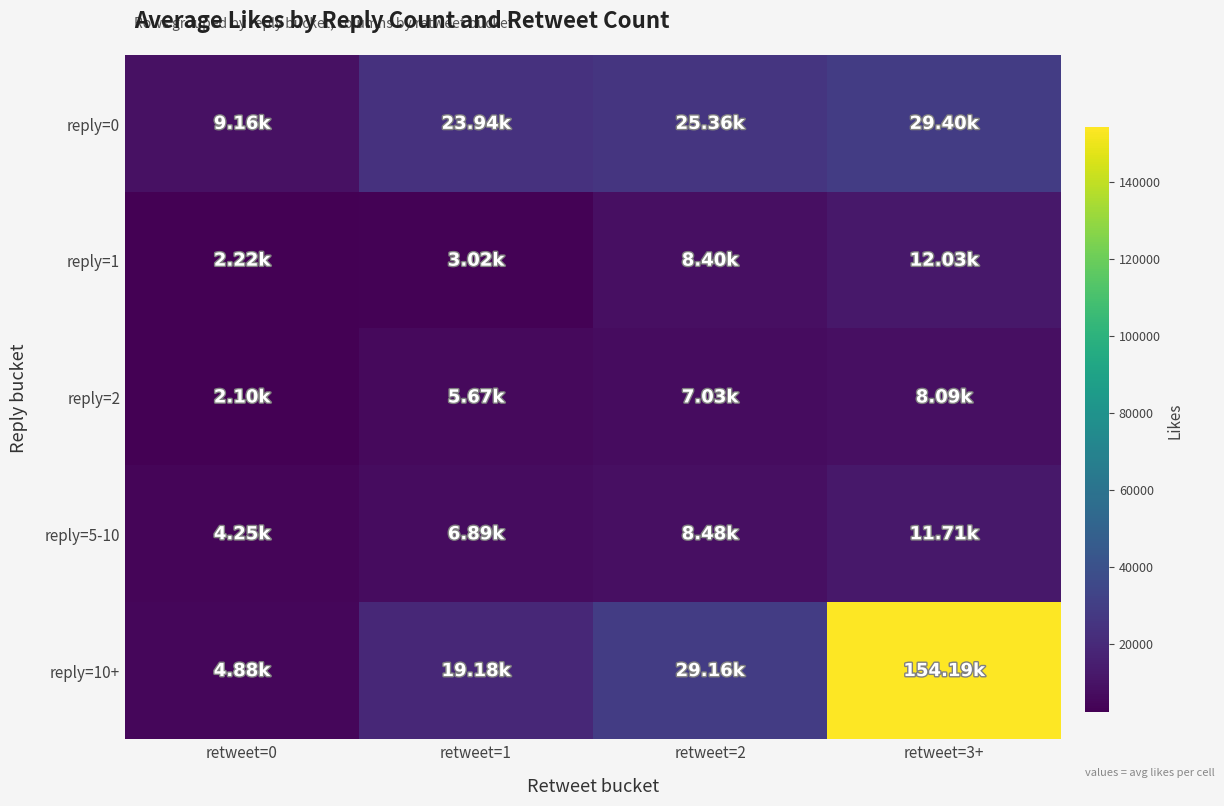

At retweet=3+, list the series in order from smallest to largest.

reply=2, reply=5-10, reply=1, reply=0, reply=10+